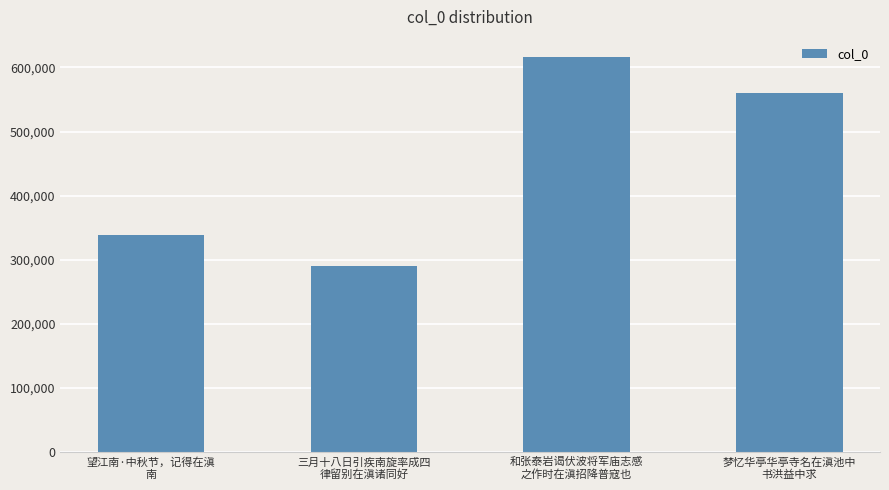

What is the change in value from 三月十八日引疾南旋率成四
律留别在滇诸同好 to 和张泰岩谒伏波将军庙志感
之作时在滇招降普寇也?

+326108